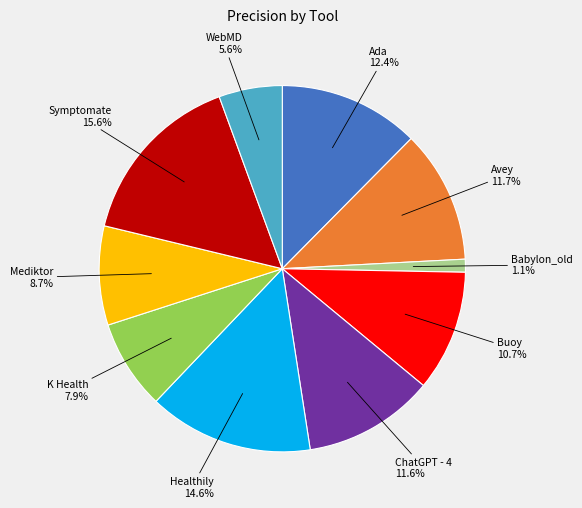

To the nearest percent, what is the combined percentage of K Health and Babylon_old?

9%